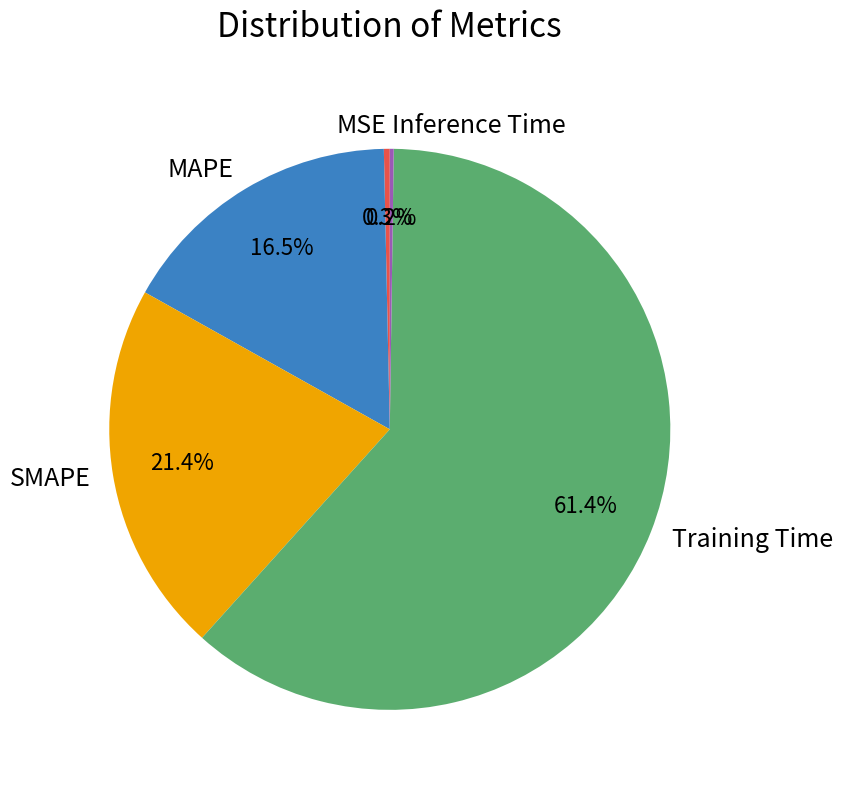

Which slice is the largest?

Training Time